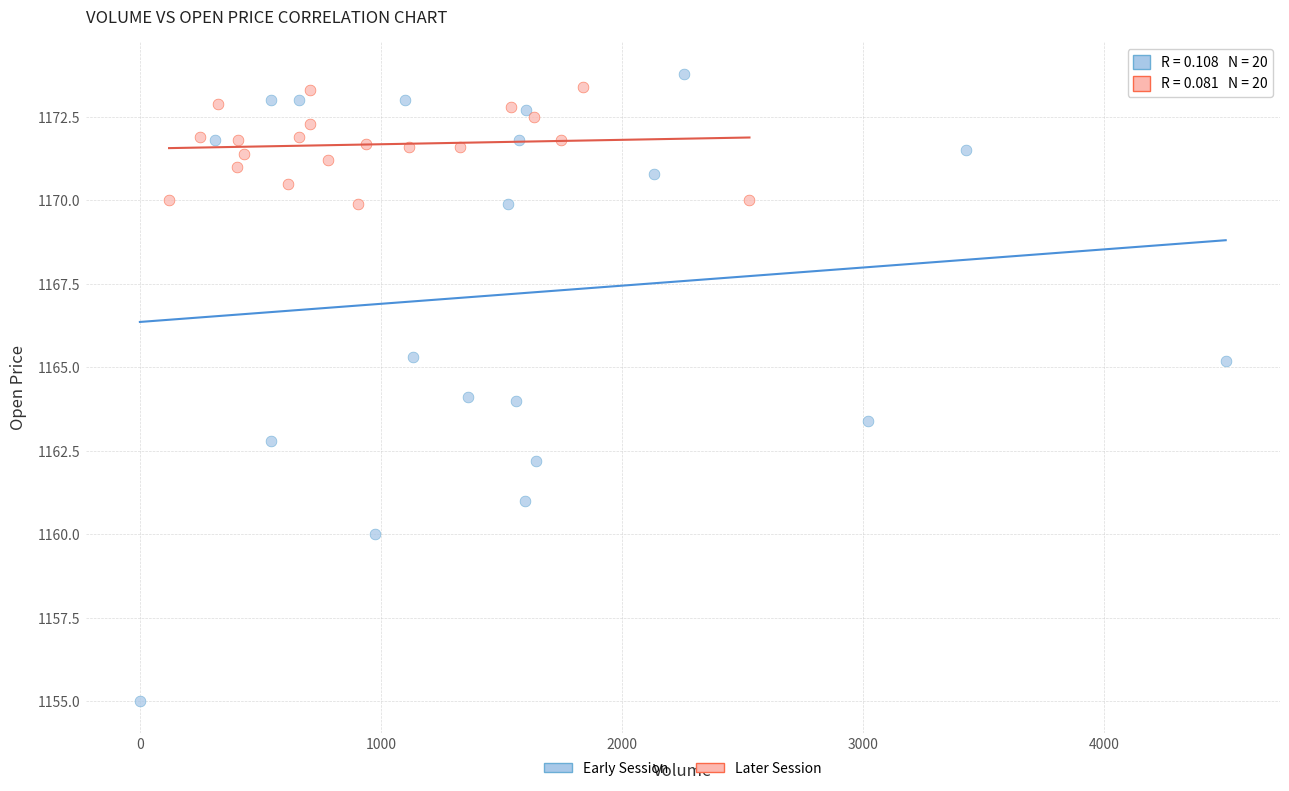

Which series reaches the maximum Y coordinate?

Early Session